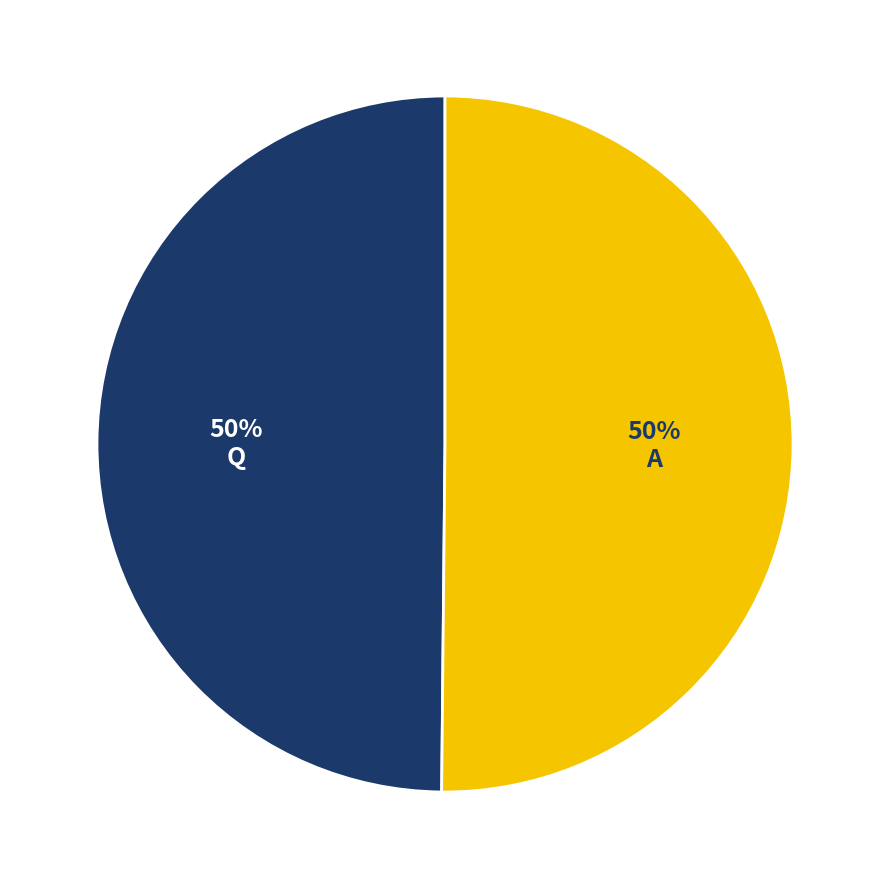

How many slices are in this pie chart?

2